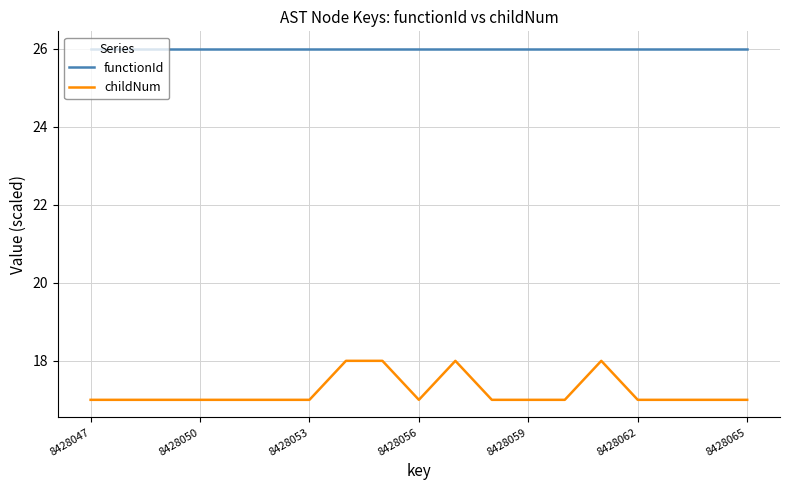

How many distinct data groups are displayed?

2